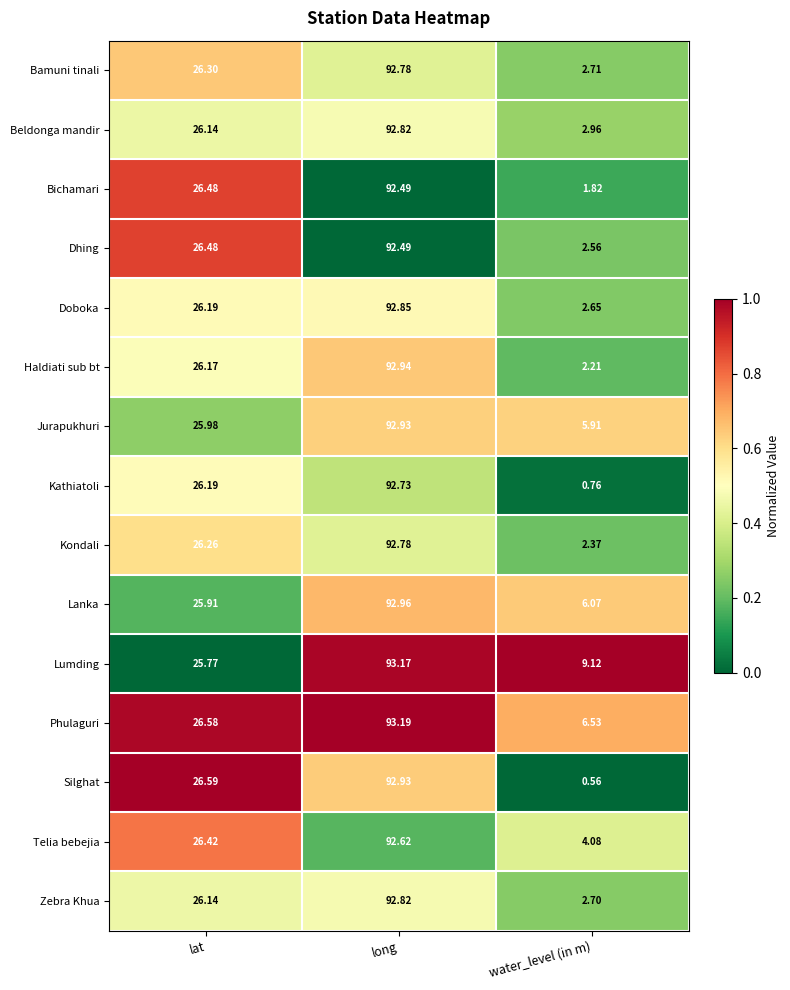

What is the maximum value shown in the chart?

93.2